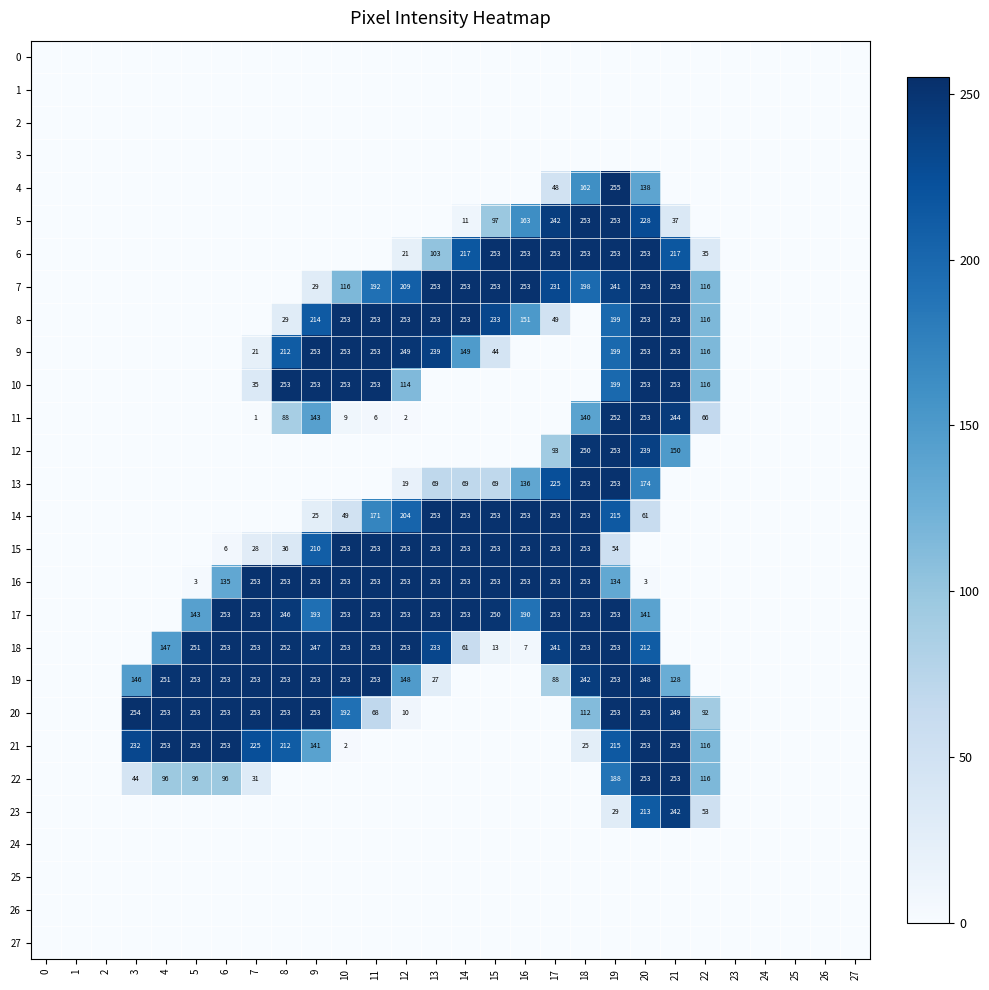

Where is 11 nearest to the value 126?

18